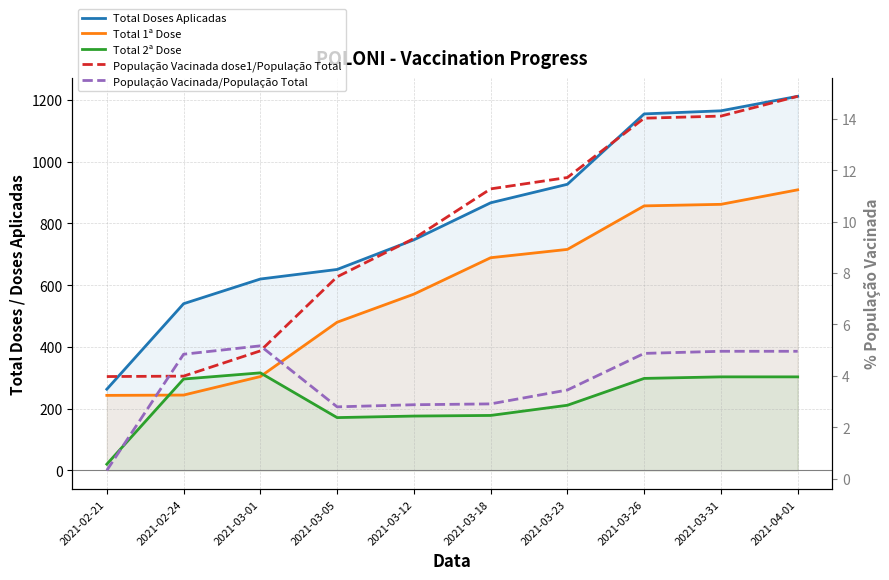

At which label does Total Doses Aplicadas reach its peak?

2021-04-01